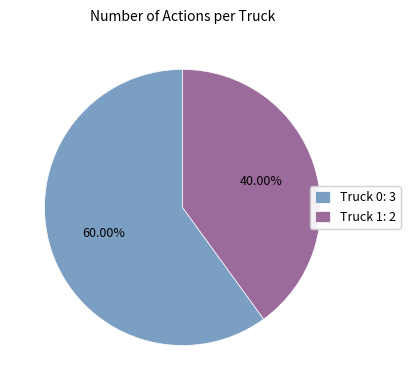

Does Truck 0 account for over 50% of the chart?

Yes